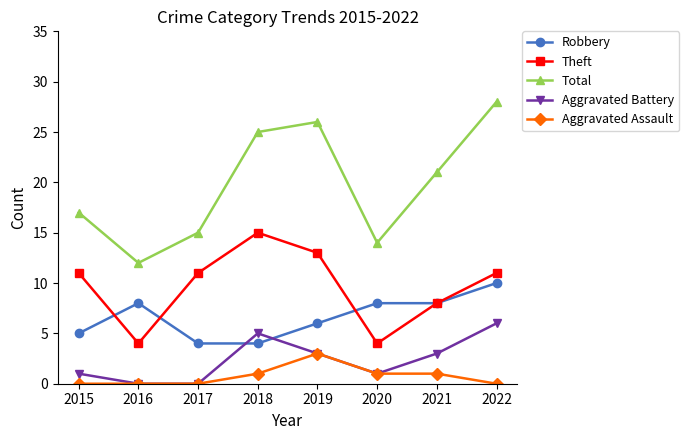

What is the spread (max minus min) of values at 2016?

12